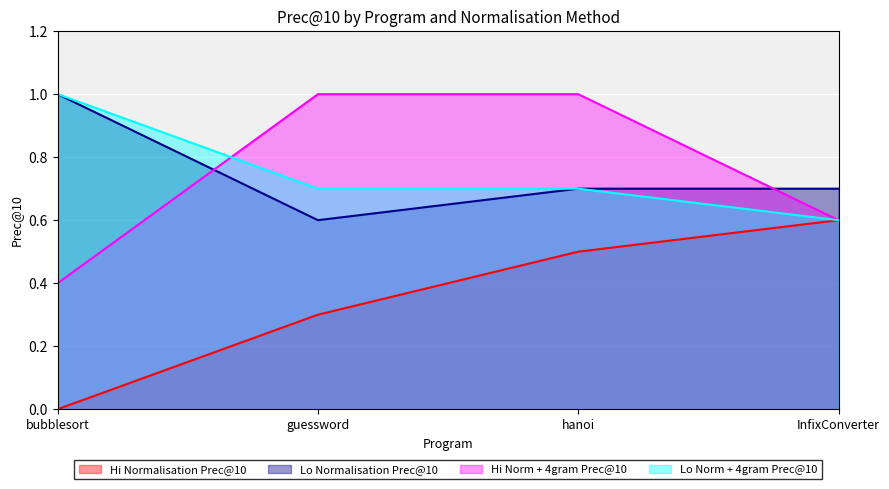

Which series has the largest range (max minus min)?

Hi Normalisation Prec@10